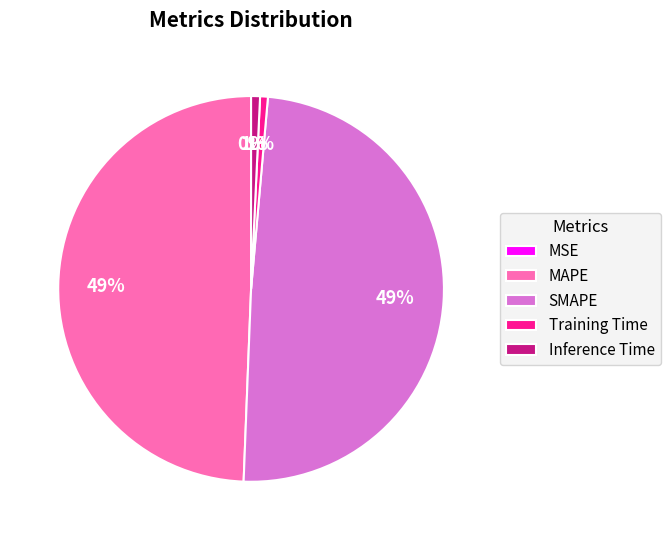

The MAPE slice represents 57% of the pie. True or false?

False